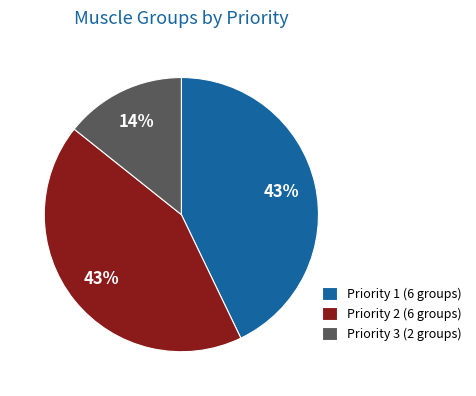

To the nearest percent, what is the combined percentage of Priority 3 (2 groups) and Priority 1 (6 groups)?

57%